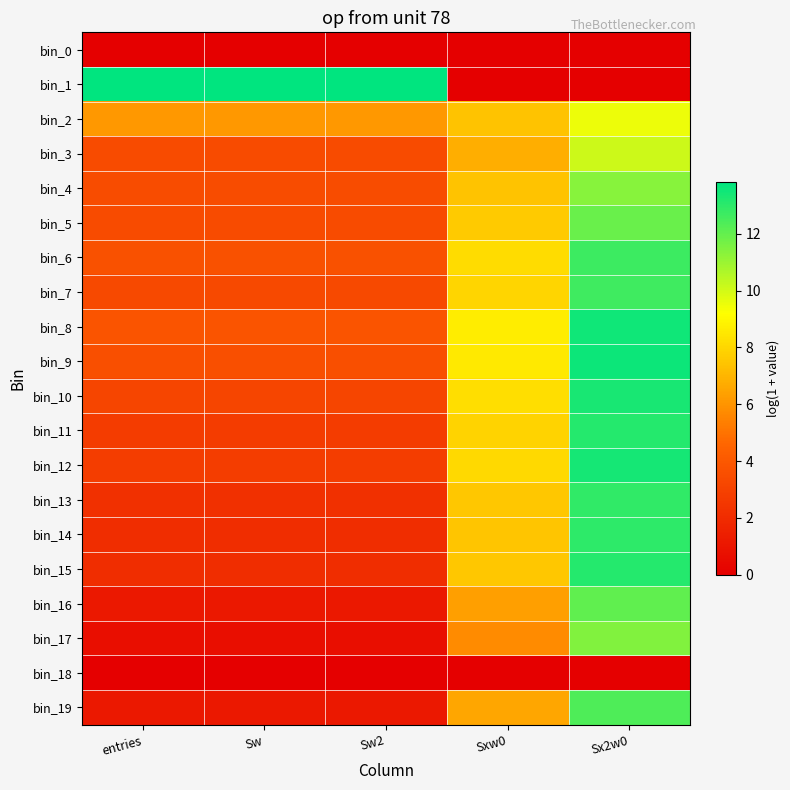

Reading left to right, list all the values displayed in this chart.

bin_0: entries=0.0	Sw=0.0	Sw2=0.0	Sxw0=0.0	Sx2w0=0.0
bin_1: entries=13.8	Sw=13.8	Sw2=13.8	Sxw0=0.0	Sx2w0=0.0
bin_2: entries=6.1	Sw=6.1	Sw2=6.1	Sxw0=7.4	Sx2w0=9.5
bin_3: entries=3.4	Sw=3.4	Sw2=3.4	Sxw0=6.7	Sx2w0=10.1
bin_4: entries=3.5	Sw=3.5	Sw2=3.5	Sxw0=7.4	Sx2w0=11.3
bin_5: entries=3.4	Sw=3.4	Sw2=3.4	Sxw0=7.6	Sx2w0=11.9
bin_6: entries=3.7	Sw=3.7	Sw2=3.7	Sxw0=8.2	Sx2w0=12.7
bin_7: entries=3.3	Sw=3.3	Sw2=3.3	Sxw0=8.0	Sx2w0=12.7
bin_8: entries=3.8	Sw=3.8	Sw2=3.8	Sxw0=8.6	Sx2w0=13.5
bin_9: entries=3.6	Sw=3.6	Sw2=3.6	Sxw0=8.6	Sx2w0=13.6
bin_10: entries=3.1	Sw=3.1	Sw2=3.1	Sxw0=8.2	Sx2w0=13.4
bin_11: entries=2.7	Sw=2.7	Sw2=2.7	Sxw0=7.9	Sx2w0=13.2
bin_12: entries=2.8	Sw=2.8	Sw2=2.8	Sxw0=8.1	Sx2w0=13.4
bin_13: entries=2.2	Sw=2.2	Sw2=2.2	Sxw0=7.5	Sx2w0=12.9
bin_14: entries=2.1	Sw=2.1	Sw2=2.1	Sxw0=7.5	Sx2w0=13.0
bin_15: entries=2.1	Sw=2.1	Sw2=2.1	Sxw0=7.5	Sx2w0=13.1
bin_16: entries=1.1	Sw=1.1	Sw2=1.1	Sxw0=6.4	Sx2w0=12.0
bin_17: entries=0.7	Sw=0.7	Sw2=0.7	Sxw0=5.7	Sx2w0=11.5
bin_18: entries=0.0	Sw=0.0	Sw2=0.0	Sxw0=0.0	Sx2w0=0.0
bin_19: entries=1.1	Sw=1.1	Sw2=1.1	Sxw0=6.5	Sx2w0=12.4